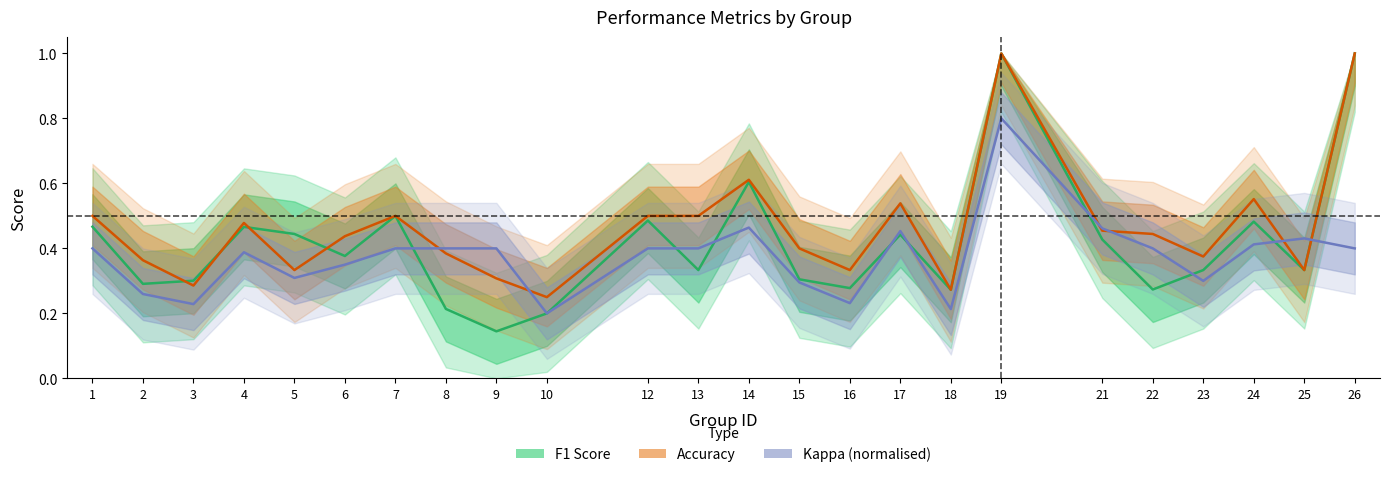

The value of f1 at 5 is 0.4. True or false?

True